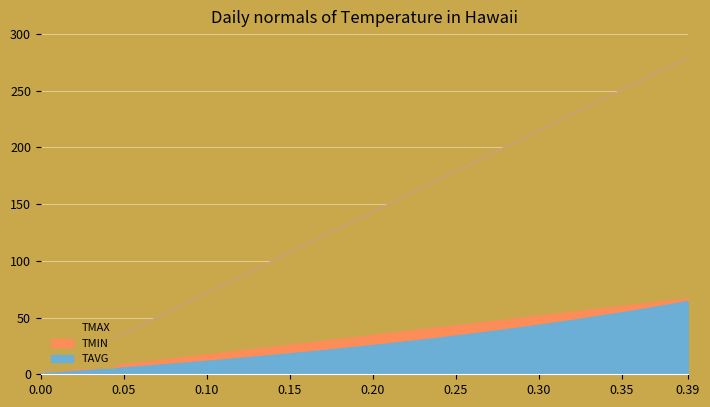

List the series in order of their peak value, lowest first.

TMAX, TAVG, TMIN